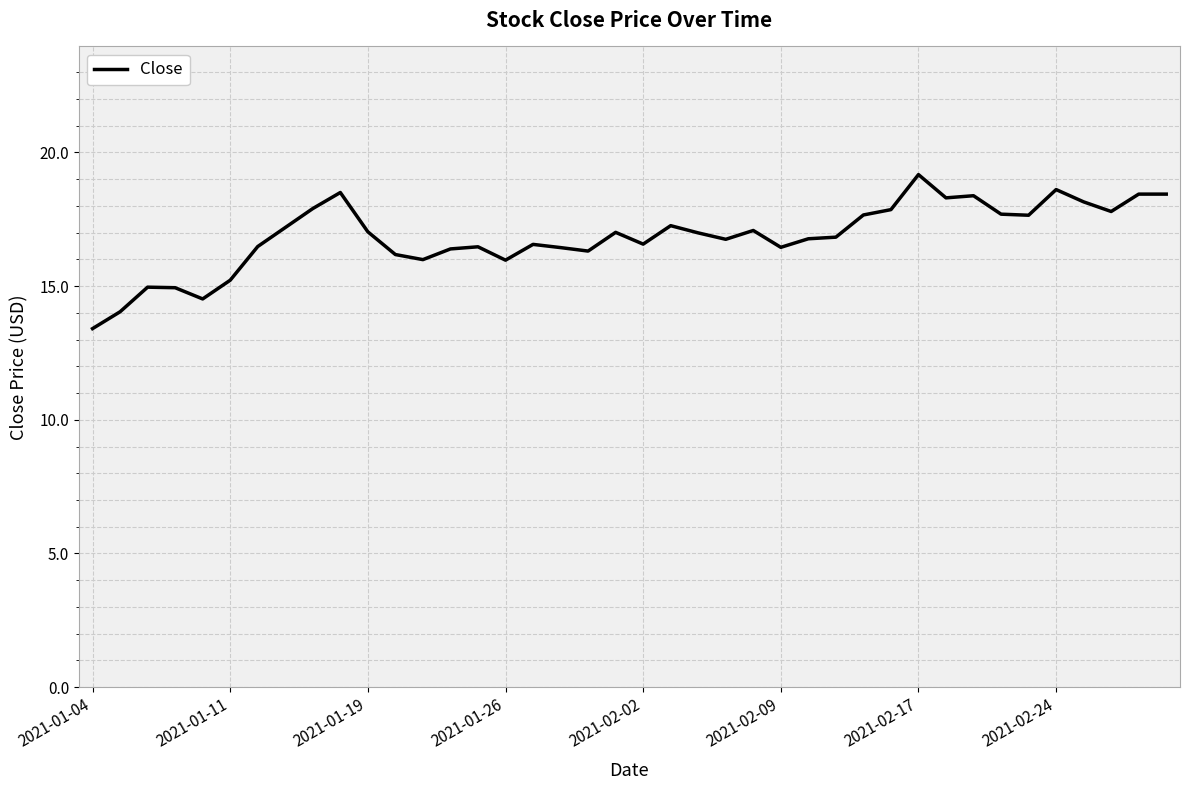

What is the smallest value displayed?

13.4